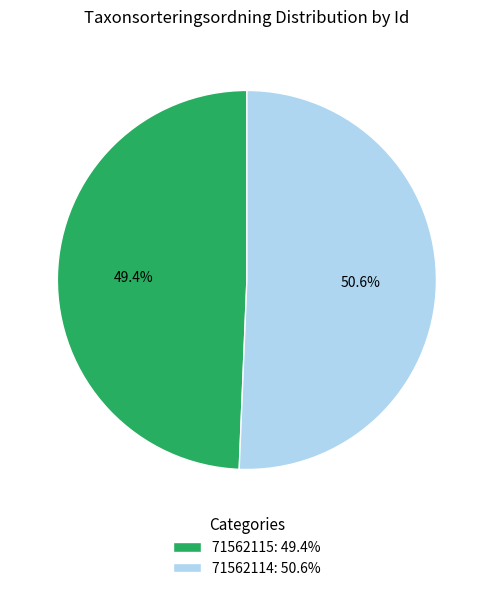

Count the number of slices in the pie.

2